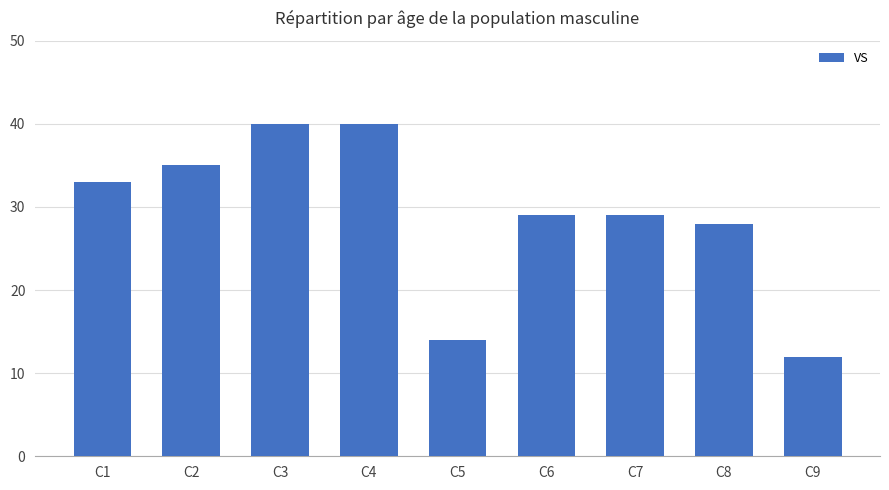

Are the bars horizontal?

No